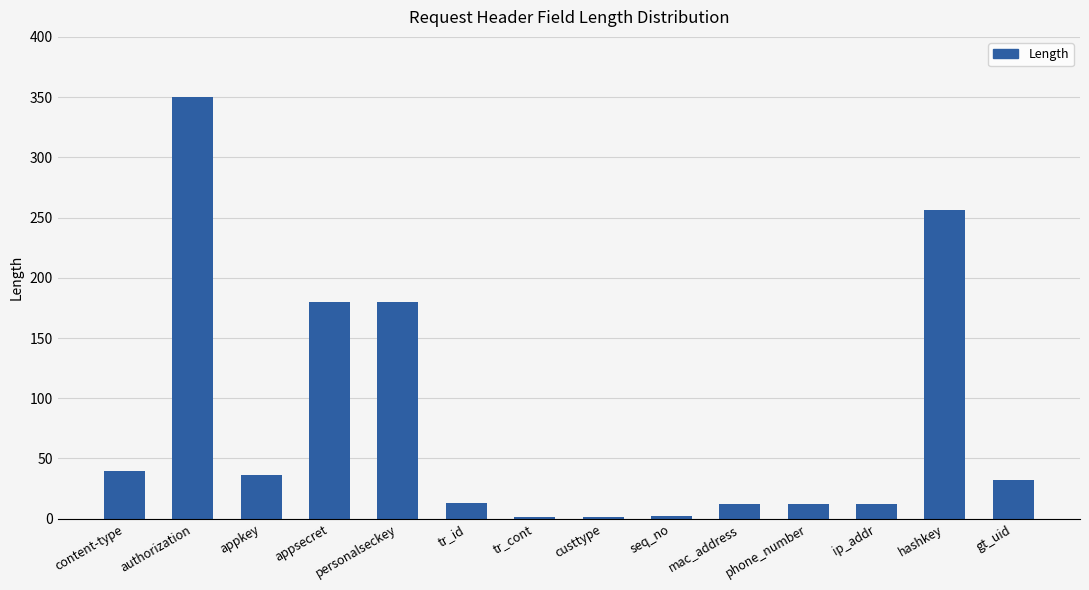

Which has a higher value, content-type or ip_addr?

content-type